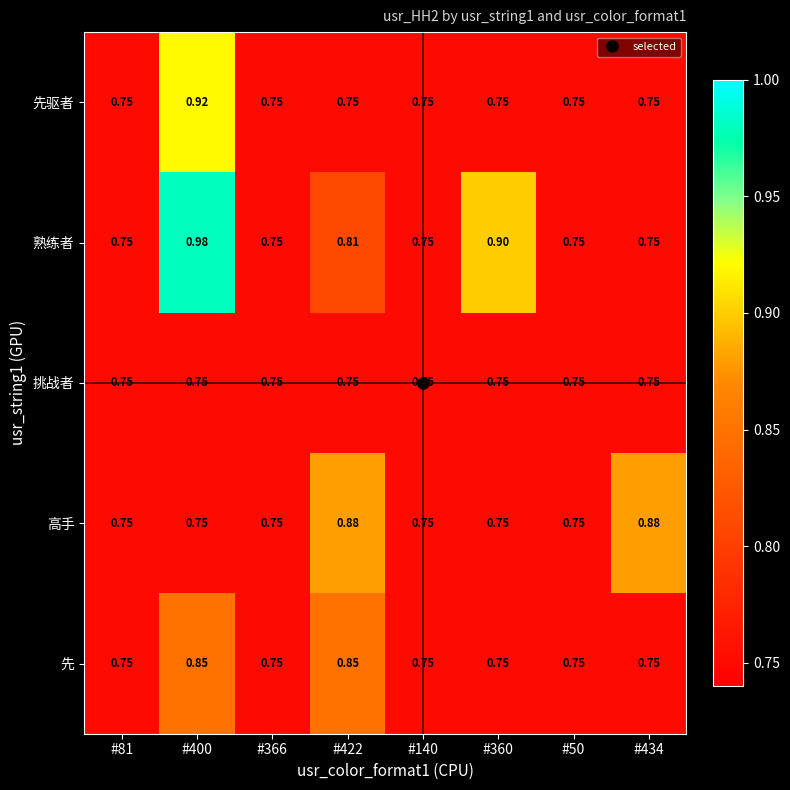

Rank the series by their maximum value, from highest to lowest.

熟练者, 先驱者, 高手, 先, 挑战者